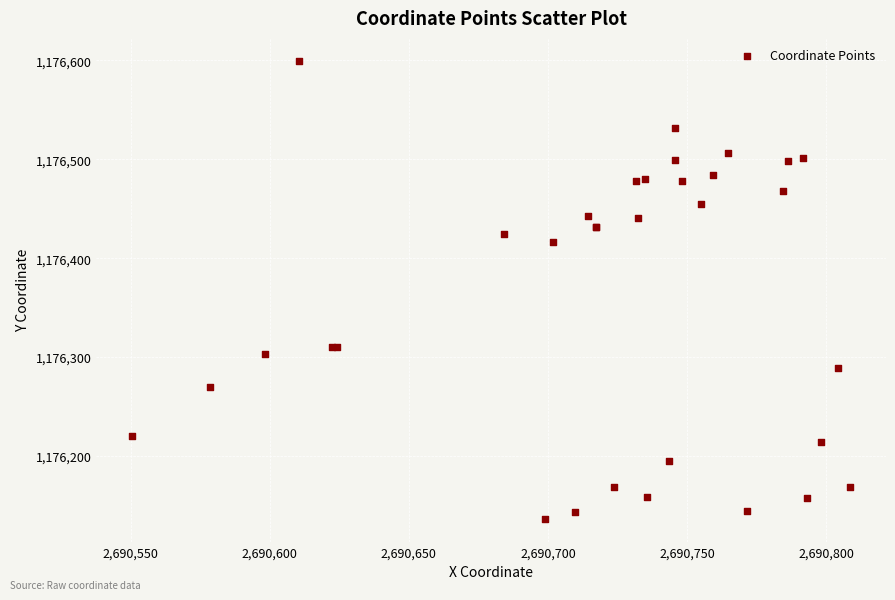

What Y value in the scatter plot is closest to 1176368?

1176416.7